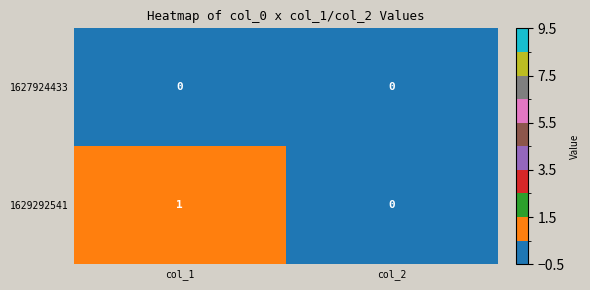

Count the number of data series in this chart.

2